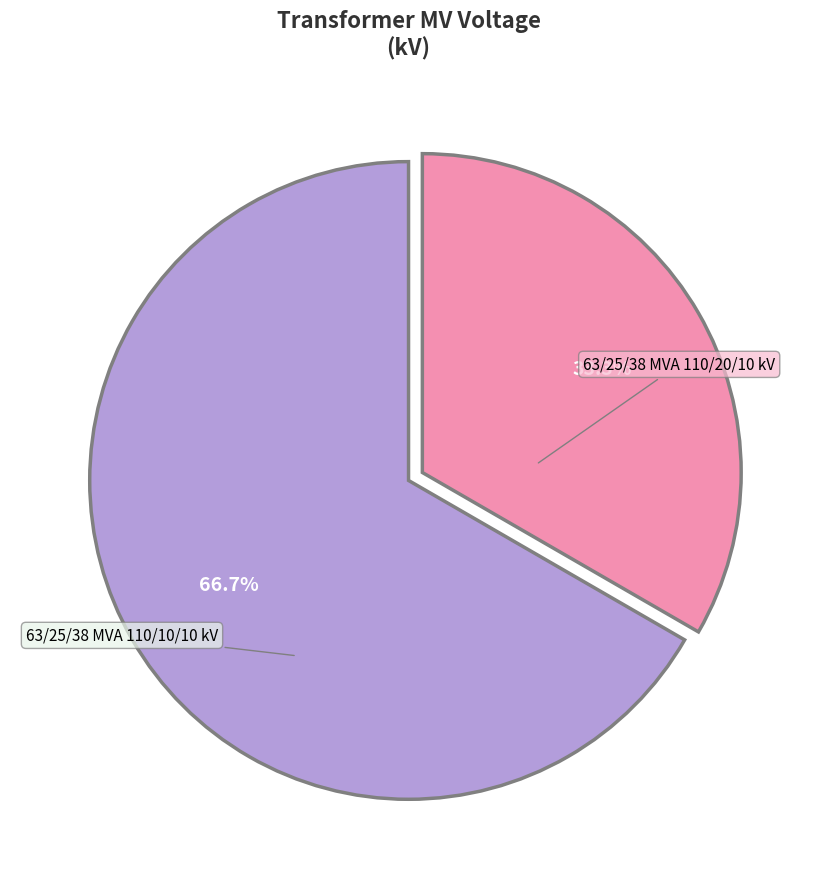

Is there any slice that represents more than half of the pie?

Yes